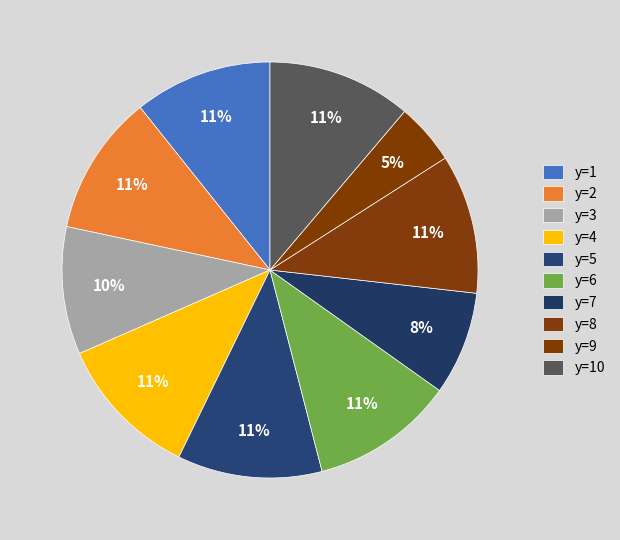

Rank the categories by value from lowest to highest.

y=9, y=7, y=3, y=1, y=8, y=2, y=6, y=10, y=4, y=5